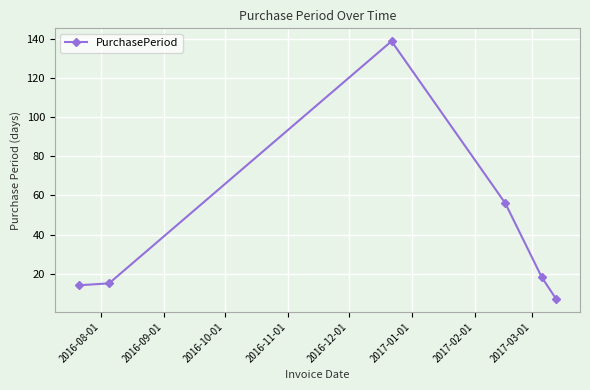

What is the value of the 5th point from the left?

18